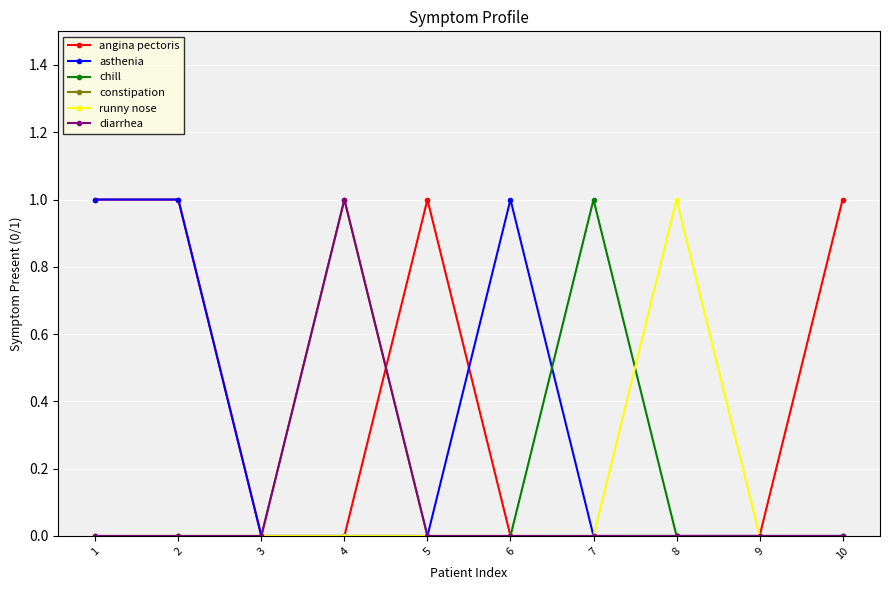

Reading left to right, what are all the values shown in this chart?

angina pectoris: 1=1	2=1	3=0	4=0	5=1	6=0	7=0	8=0	9=0	10=1
asthenia: 1=1	2=1	3=0	4=0	5=0	6=1	7=0	8=0	9=0	10=0
chill: 1=0	2=0	3=0	4=0	5=0	6=0	7=1	8=0	9=0	10=0
constipation: 1=0	2=0	3=0	4=1	5=0	6=0	7=0	8=0	9=0	10=0
runny nose: 1=0	2=0	3=0	4=0	5=0	6=0	7=0	8=1	9=0	10=0
diarrhea: 1=0	2=0	3=0	4=1	5=0	6=0	7=0	8=0	9=0	10=0